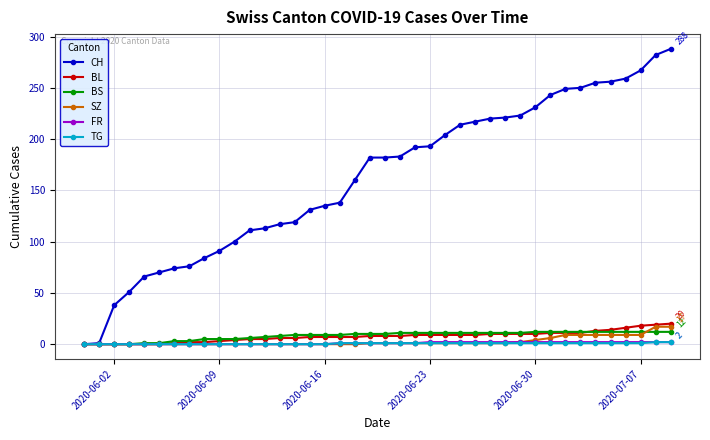

What is the value of the TG point at the 38th from the left?

1